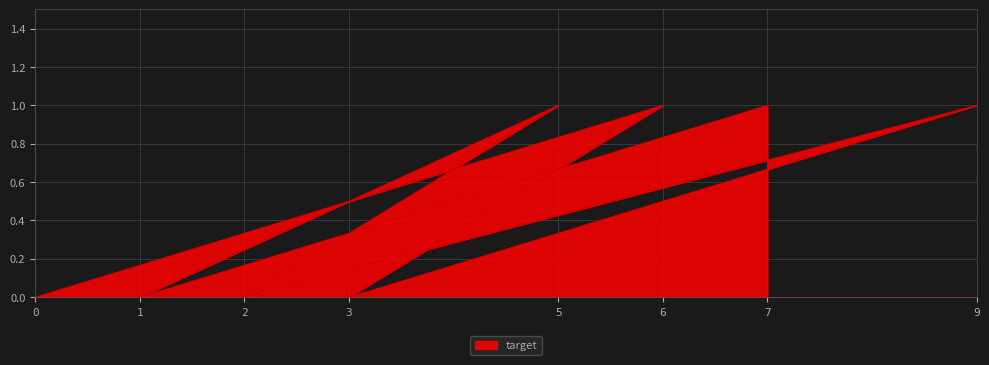

Rank the categories by value from lowest to highest.

0, 3, 2, 1, 6, 9, 5, 7